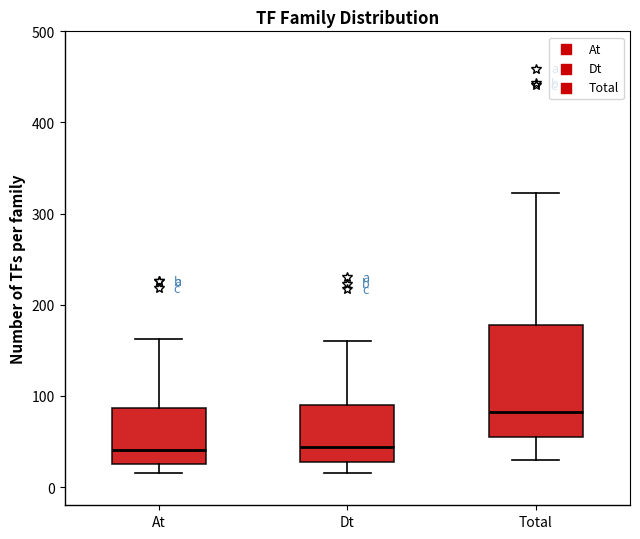

Which box has the highest median line?

Total